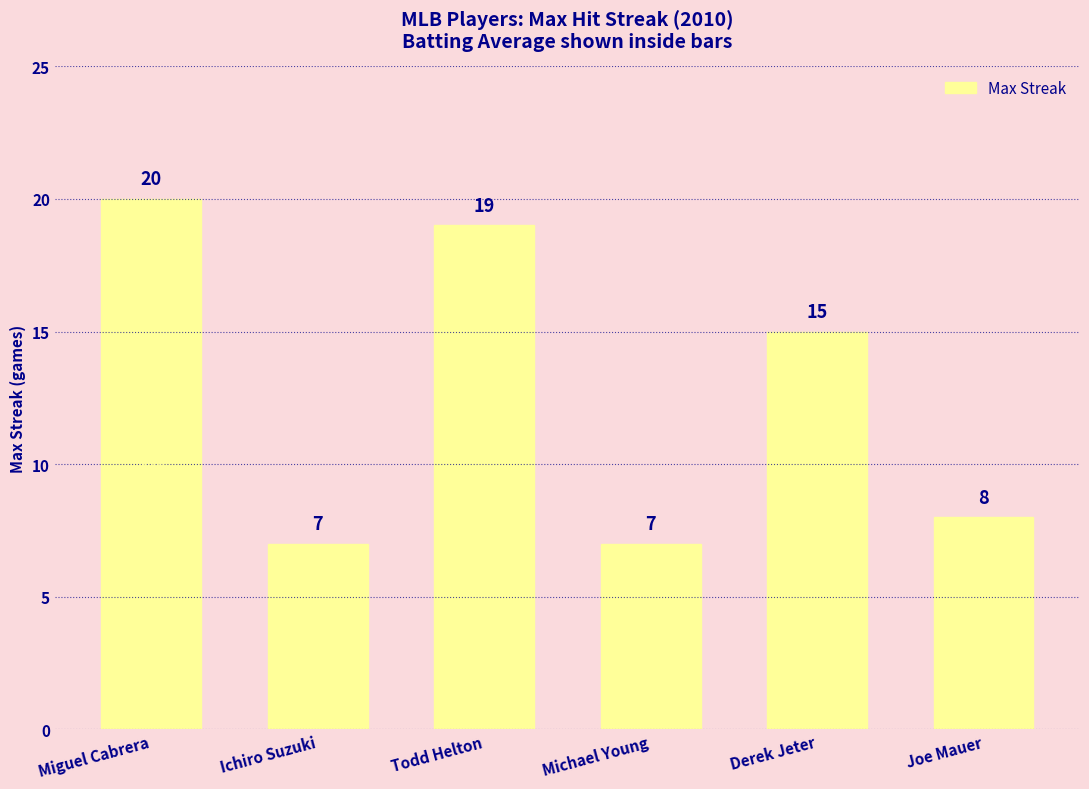

At which category does the chart reach its peak across all series?

Miguel Cabrera